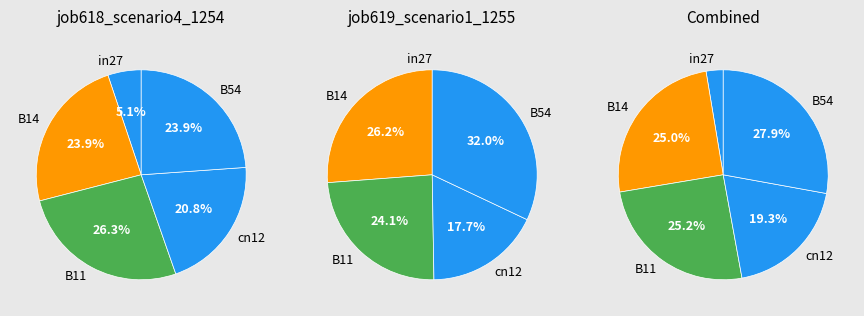

True or false: B54 accounts for 40% of the total.

False